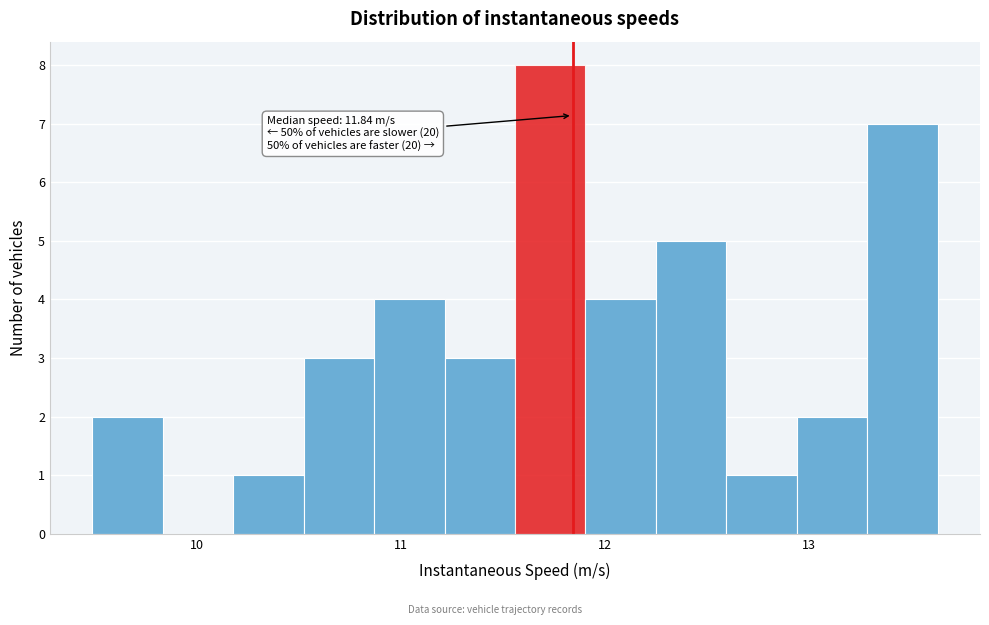

Around what value on the x-axis is the tallest bar? Give the approximate position of its centre, as read against the axis.

11.7